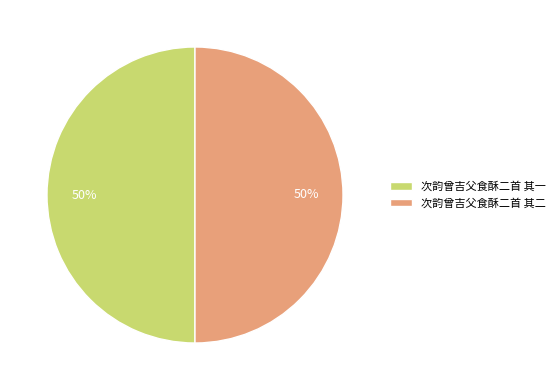

Approximately how many times larger is the value at 次韵曾吉父食酥二首 其一 compared to 次韵曾吉父食酥二首 其二?

1.0